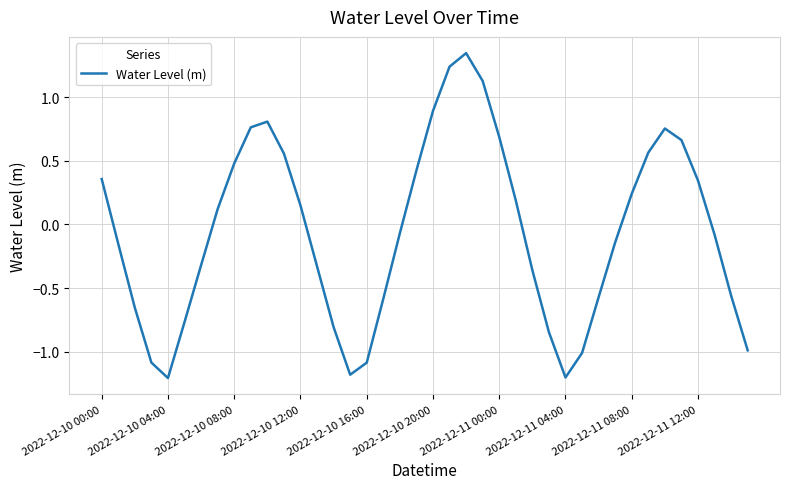

What is the difference between the maximum and minimum values?

2.6